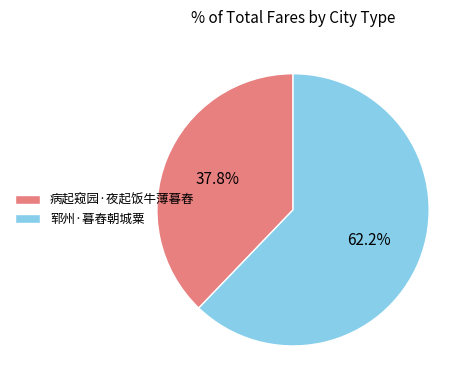

Approximately how many times larger is the value at 郓州·暮舂朝城粟 compared to 病起窥园·夜起饭牛薄暮舂?

1.6